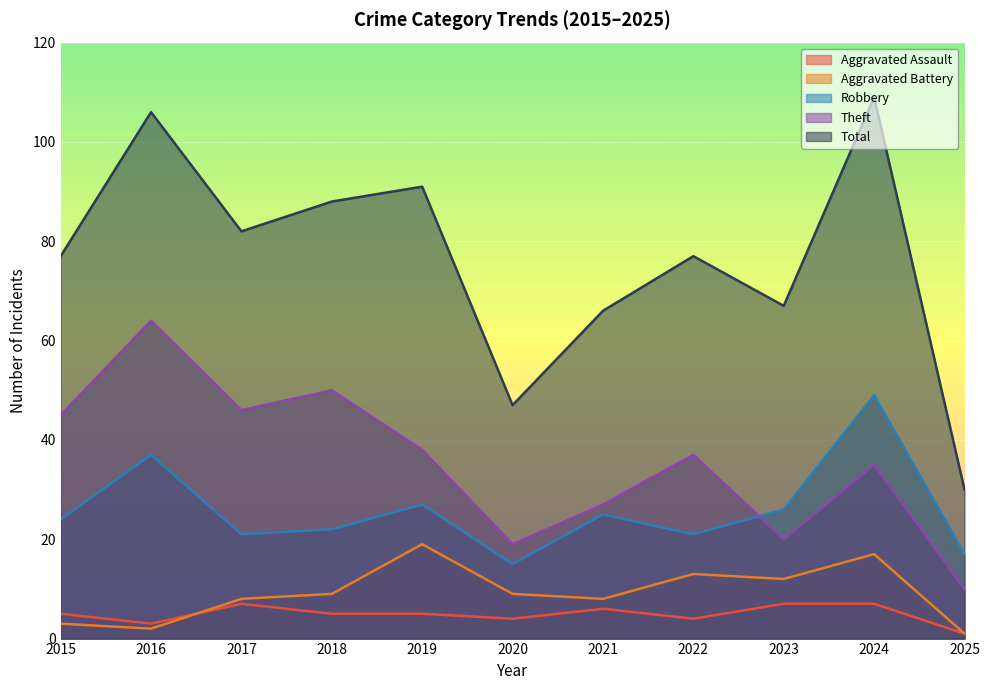

Which series changed the most between 2023 and 2024?

Total